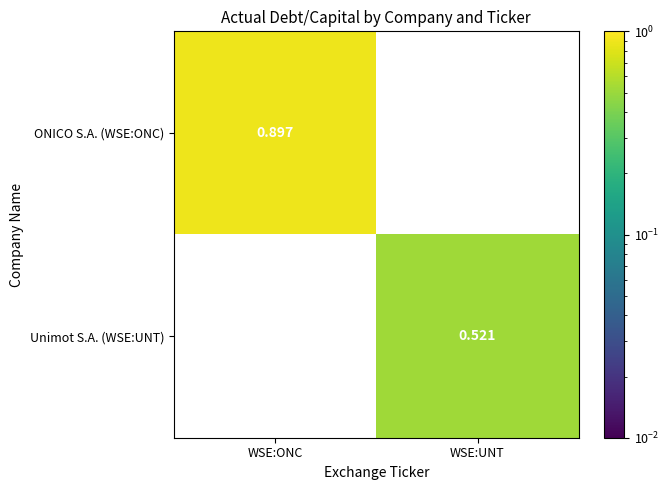

Which series has the largest range (max minus min)?

ONICO S.A. (WSE:ONC)